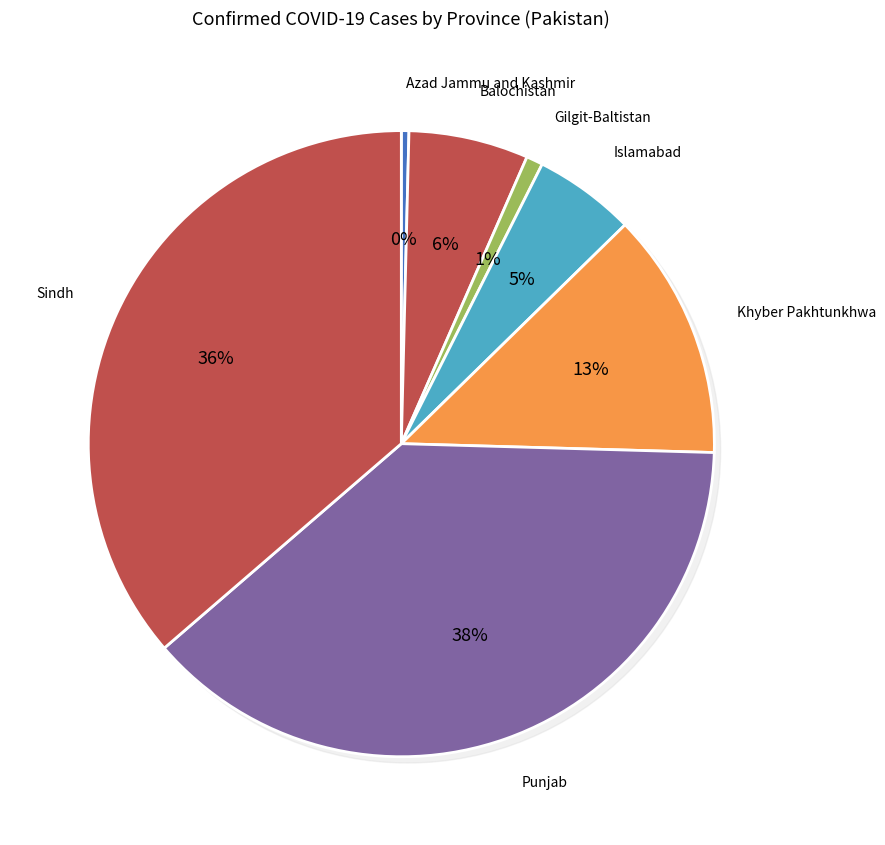

Is there any slice that represents more than half of the pie?

No